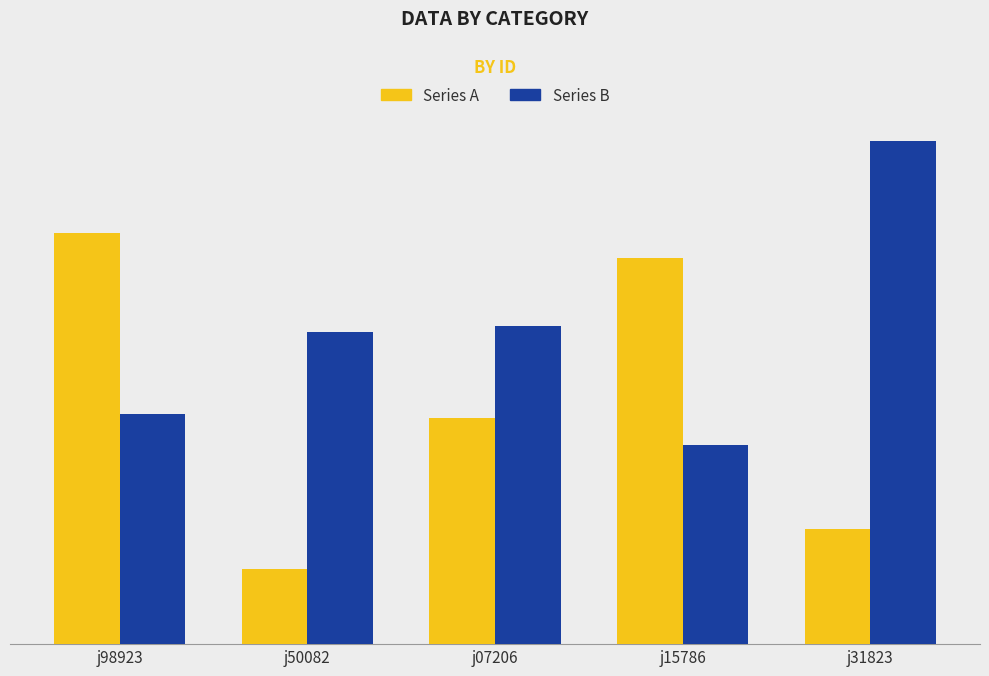

List the series in order of their overall mean, lowest first.

Series A, Series B